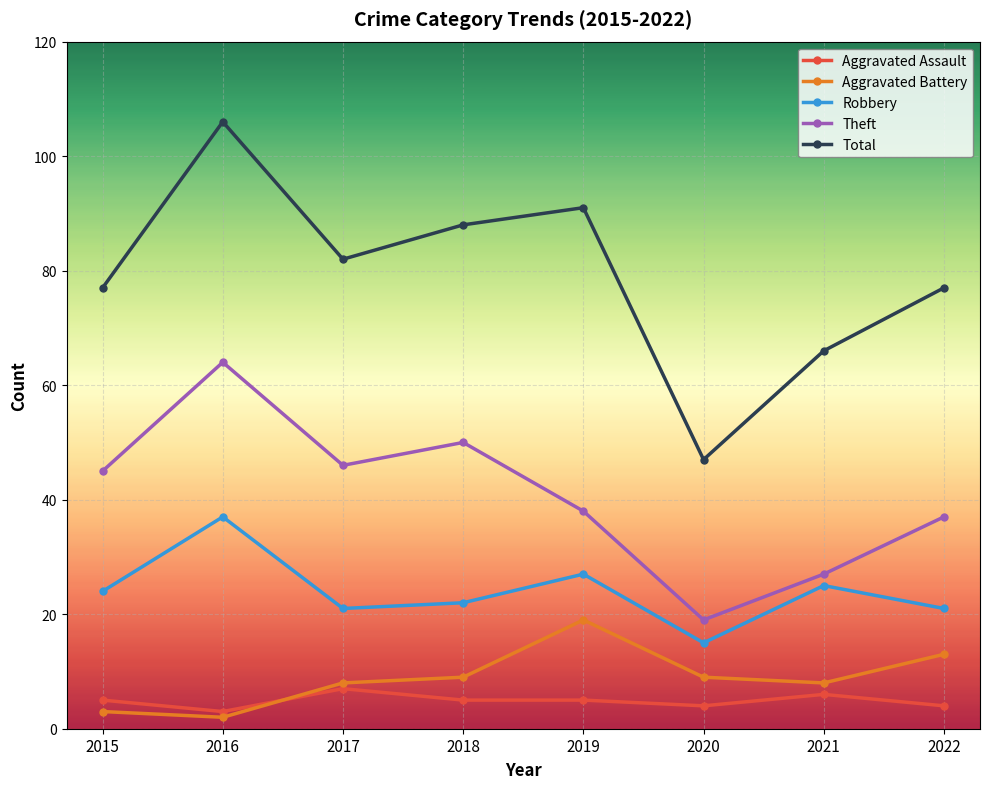

True or false: Robbery and Aggravated Battery cross at least once.

False